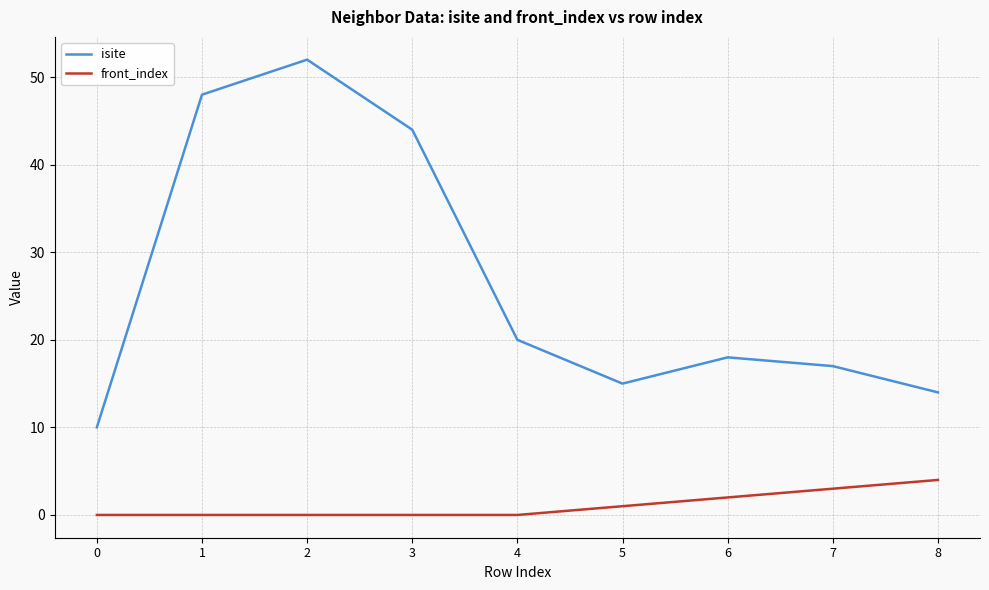

Is it true that isite equals 14 at 8?

True